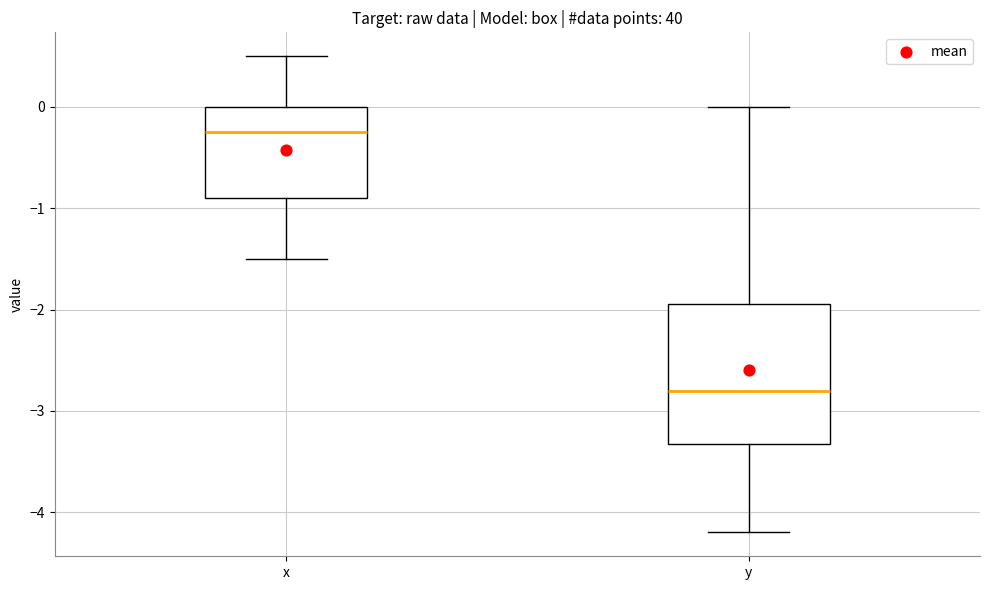

Which box's median line is the highest?

x